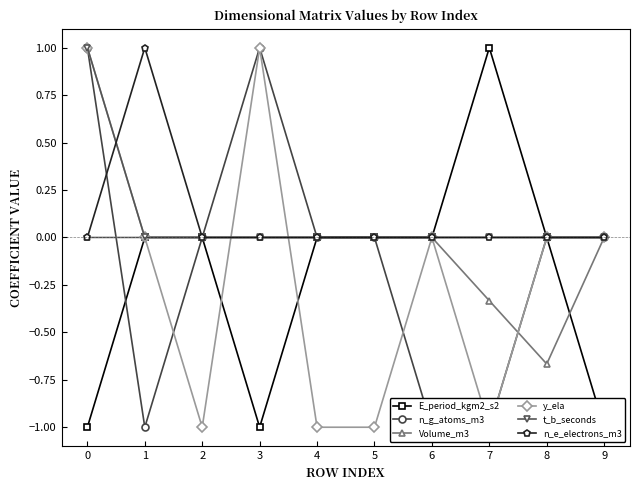

Reading left to right, extract all data points from this chart.

E_period_kgm2_s2: -1.0	0.0	0.0	-1.0	0.0	0.0	0.0	1.0	0.0	-1.0
n_g_atoms_m3: 1.0	-1.0	0.0	1.0	0.0	0.0	-1.0	-1.0	0.0	0.0
Volume_m3: 0.0	0.0	0.0	0.0	0.0	0.0	0.0	-0.3	-0.7	0.0
y_ela: 1.0	0.0	-1.0	1.0	-1.0	-1.0	0.0	-1.0	0.0	0.0
t_b_seconds: 1.0	0.0	0.0	0.0	0.0	0.0	0.0	0.0	0.0	0.0
n_e_electrons_m3: 0.0	1.0	0.0	0.0	0.0	0.0	0.0	0.0	0.0	0.0